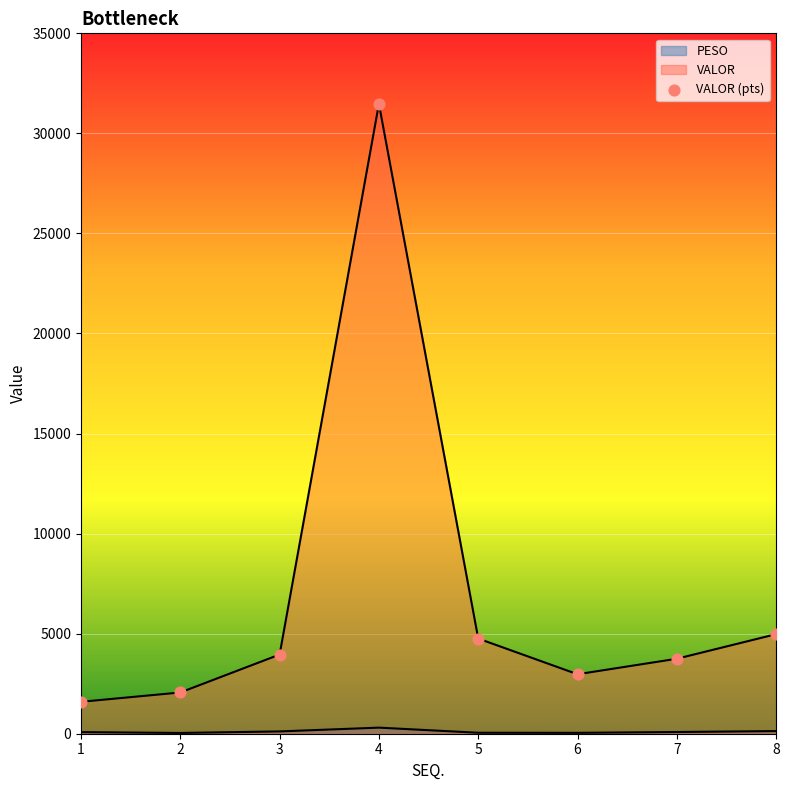

At which category is the sum across all series the highest?

4